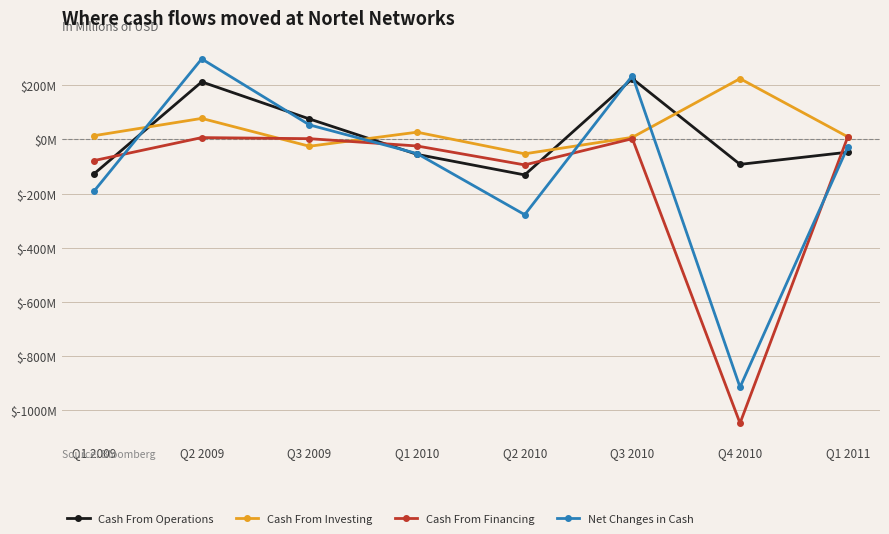

After their last crossing, which series has the higher values: Cash From Operations or Cash From Financing?

Cash From Financing